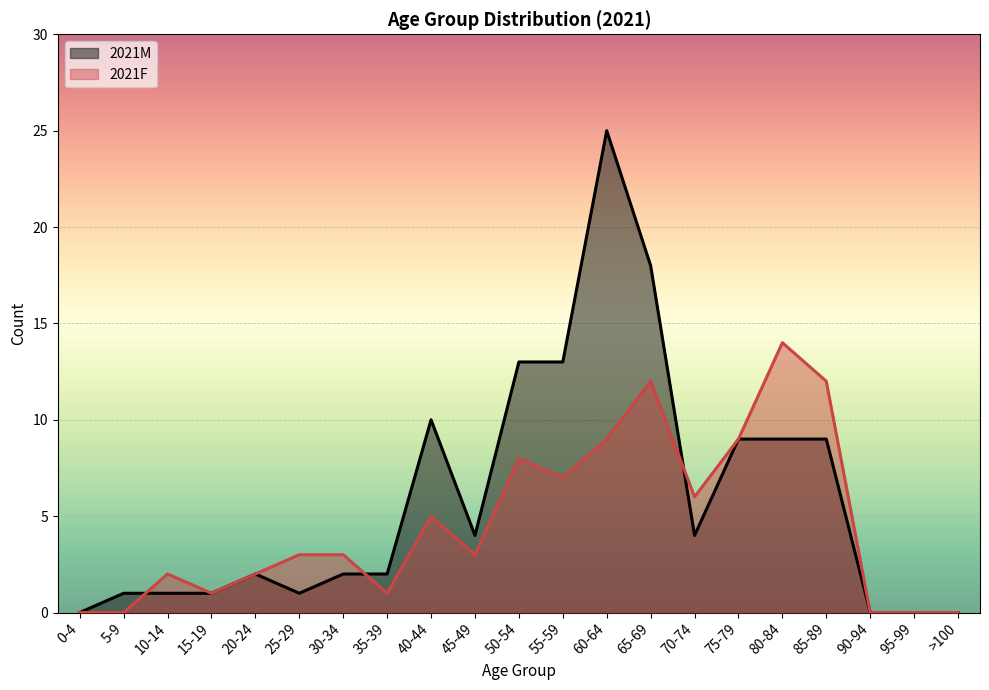

Is it true that 2021F equals 9 at 95-99?

False